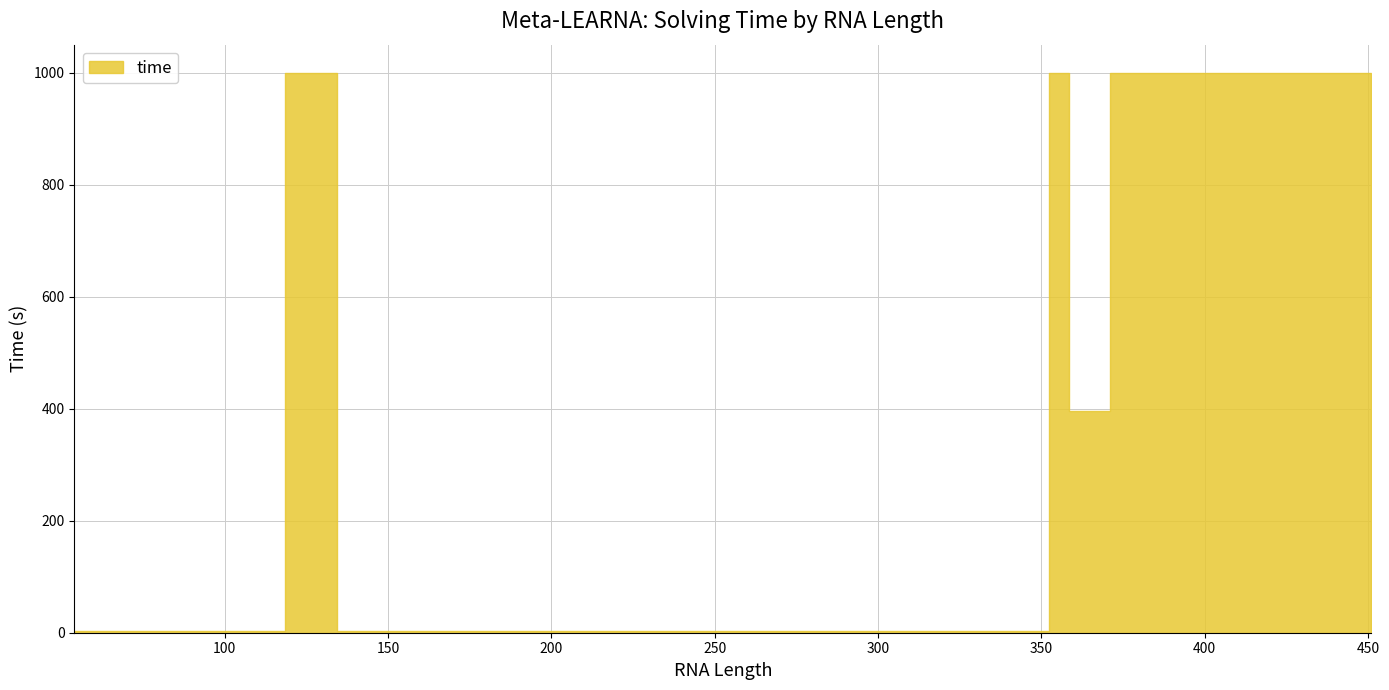

What is the change in value from 129 to 148?

-997.1